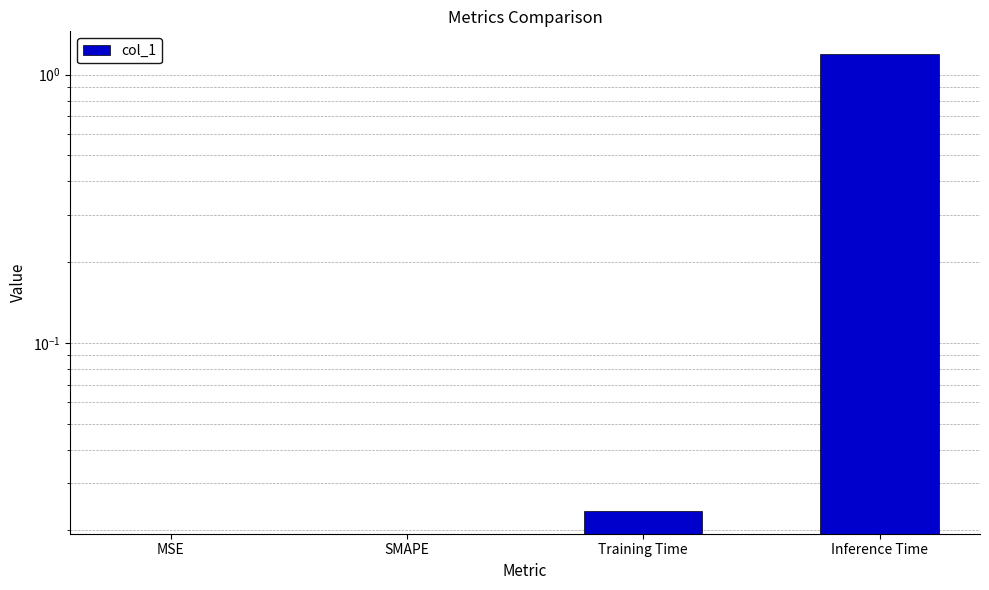

What is the sum of all values?

1.2